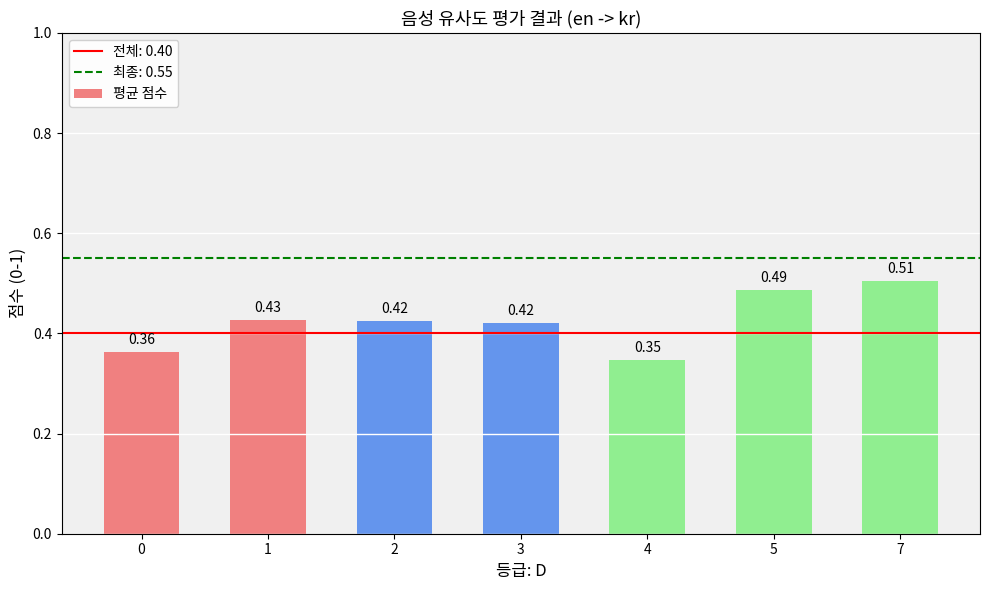

At which label is the value closest to 0?

4